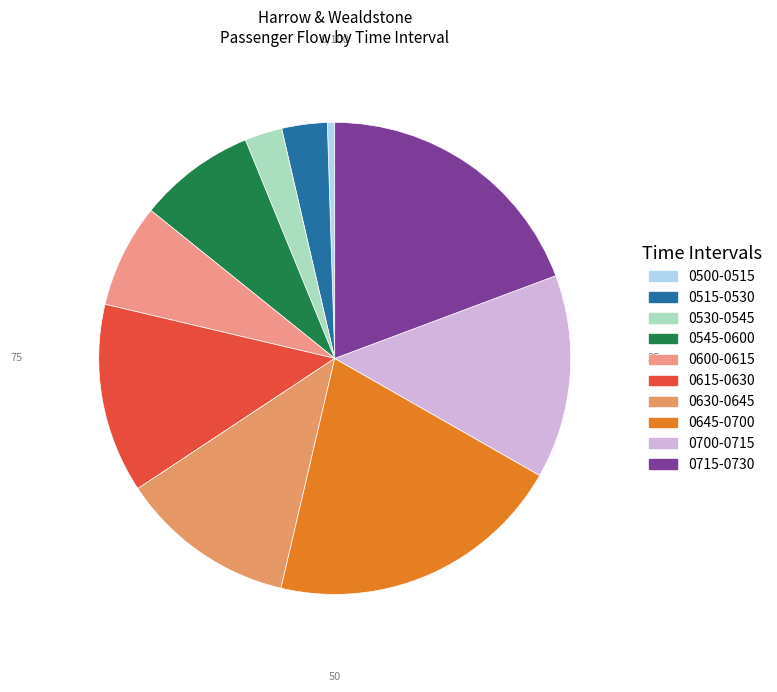

Rank the categories by value from highest to lowest.

0645-0700, 0715-0730, 0700-0715, 0615-0630, 0630-0645, 0545-0600, 0600-0615, 0515-0530, 0530-0545, 0500-0515